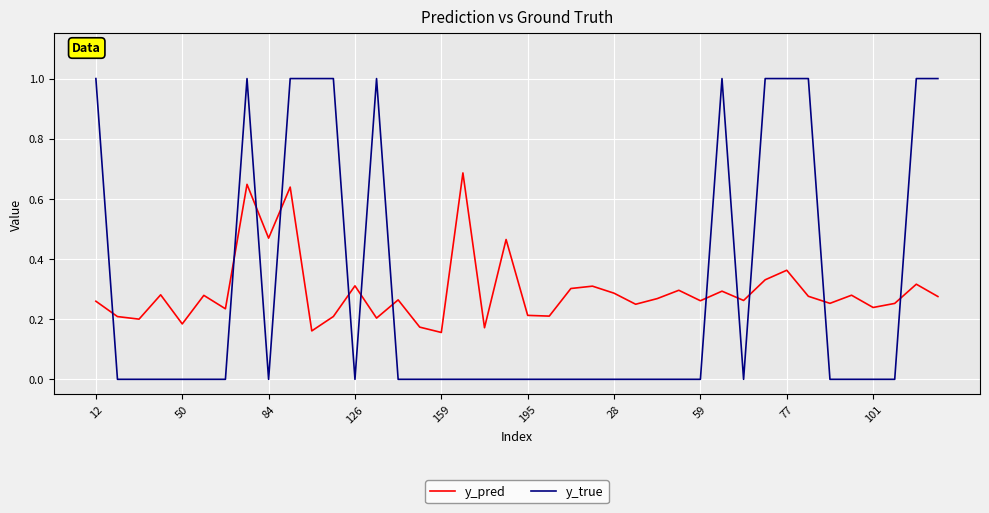

What is the difference between the maximum and minimum values in the y_true series?

1.0